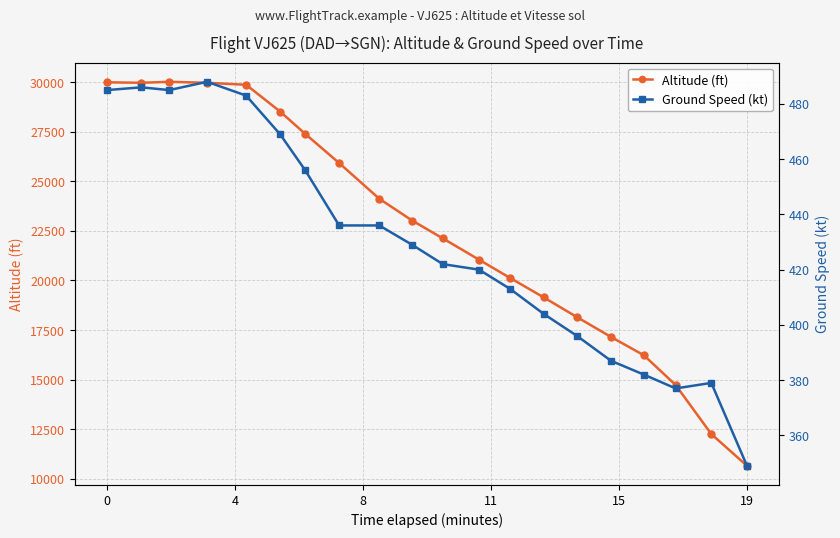

What is the maximum value for Altitude (ft)?

30025